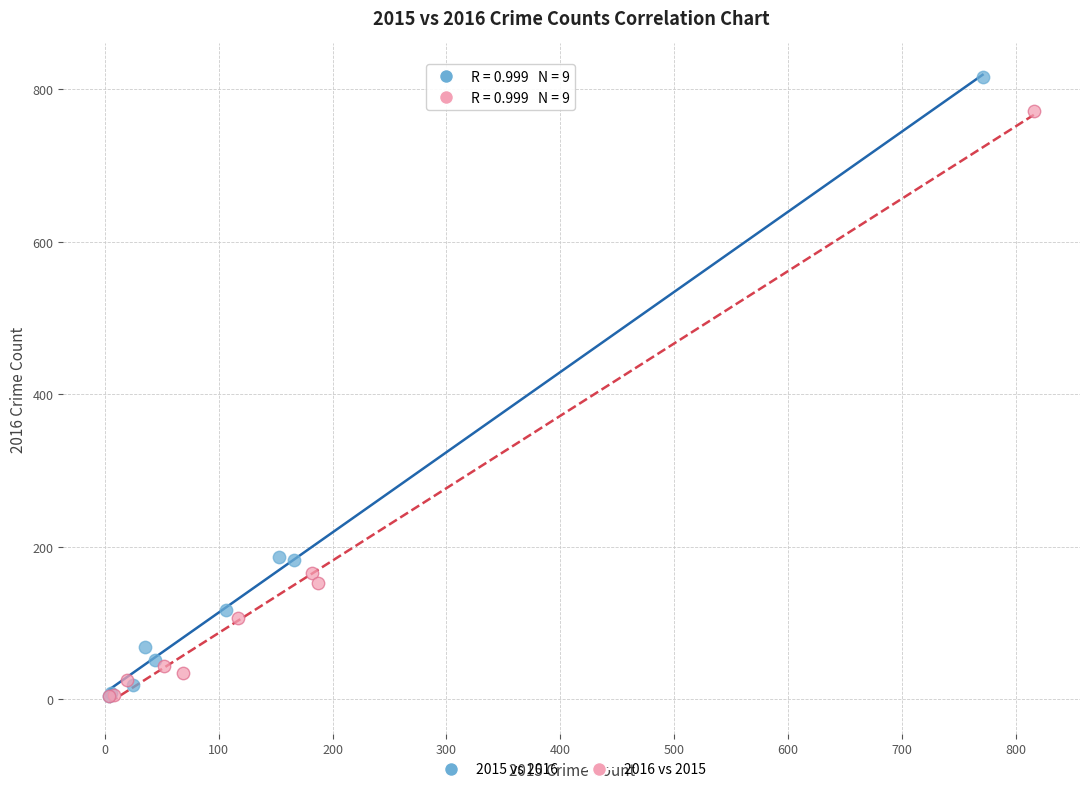

Which series reaches the maximum Y coordinate?

2015 vs 2016